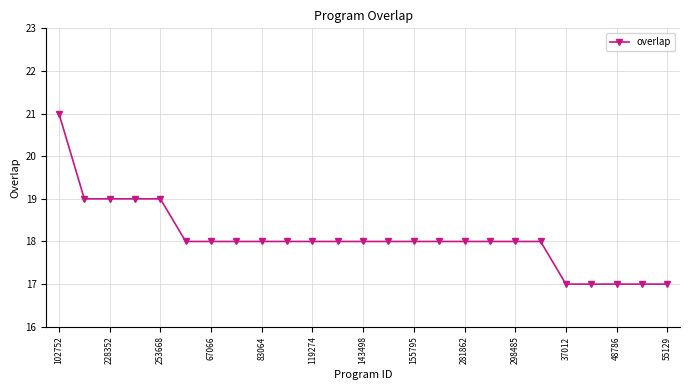

What is the difference between the maximum and minimum values?

4